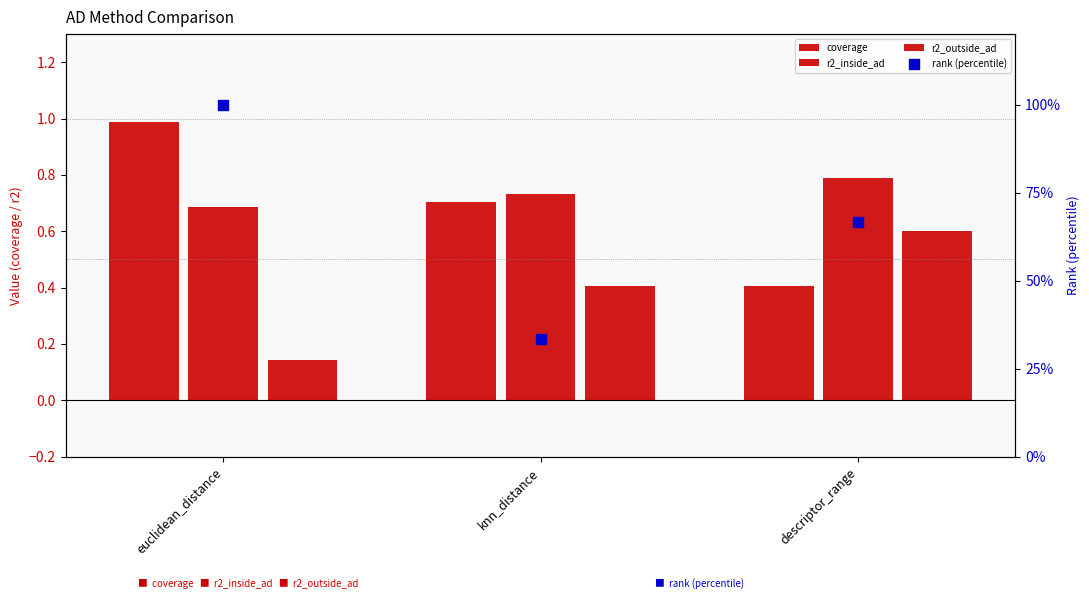

Is the value of rank (percentile) at descriptor_range greater than the value of r2_outside_ad at knn_distance?

Yes